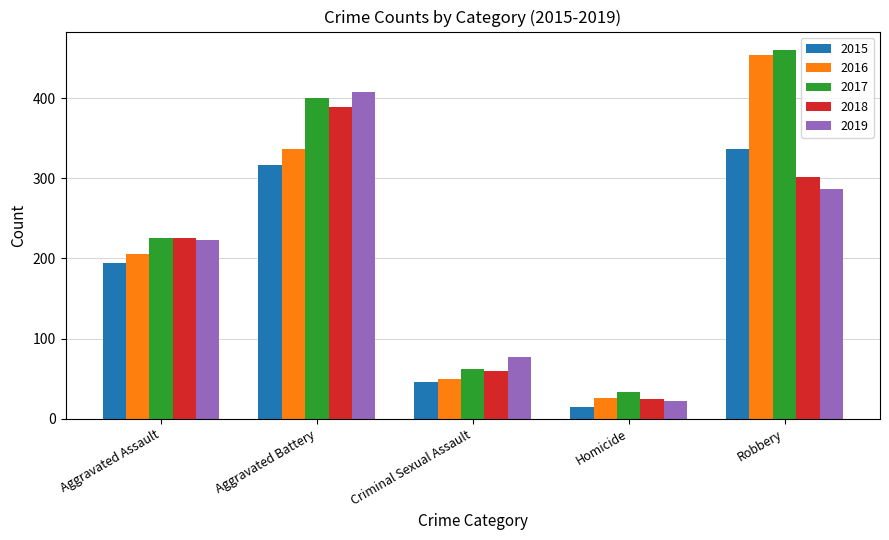

What is the difference between the 2016 values at Homicide and Aggravated Assault?

180